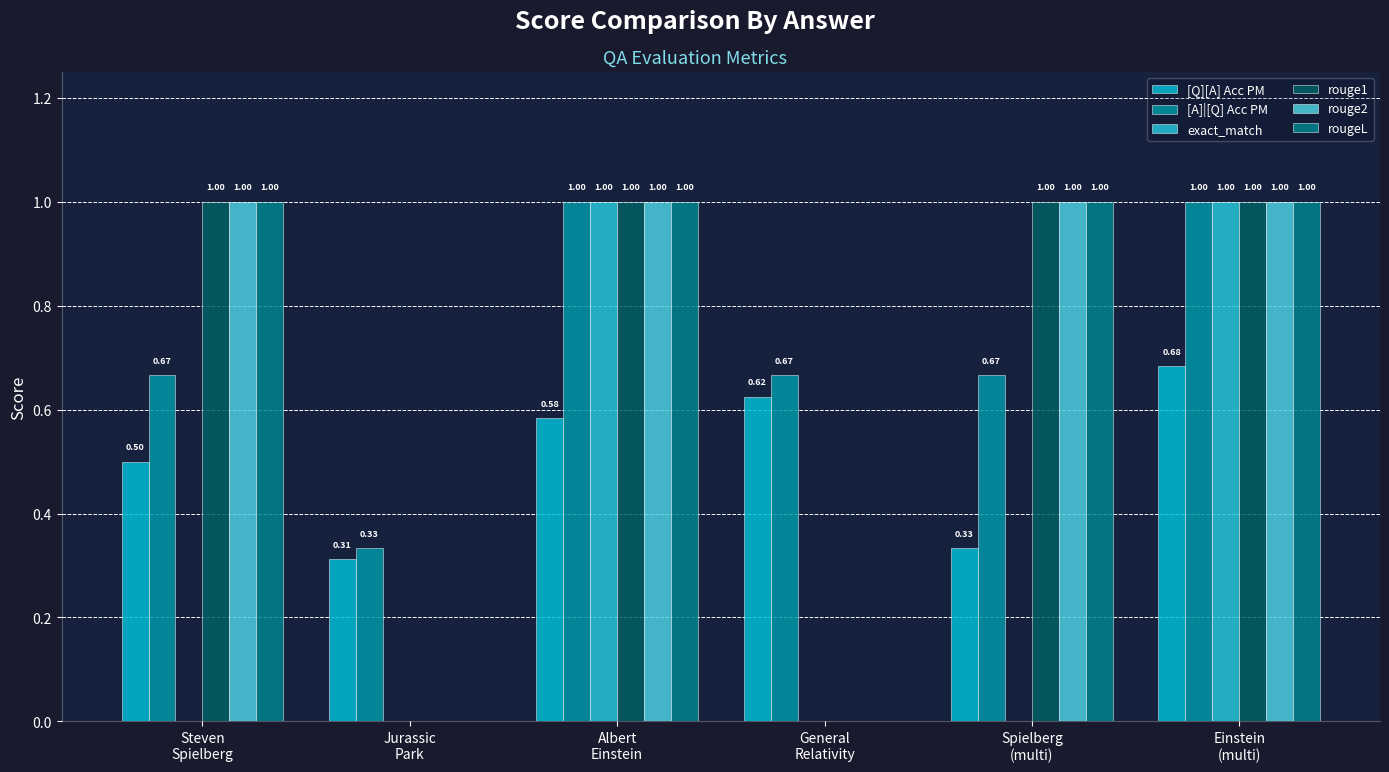

Is it true that rougeL equals 1.0 at Albert
Einstein?

True